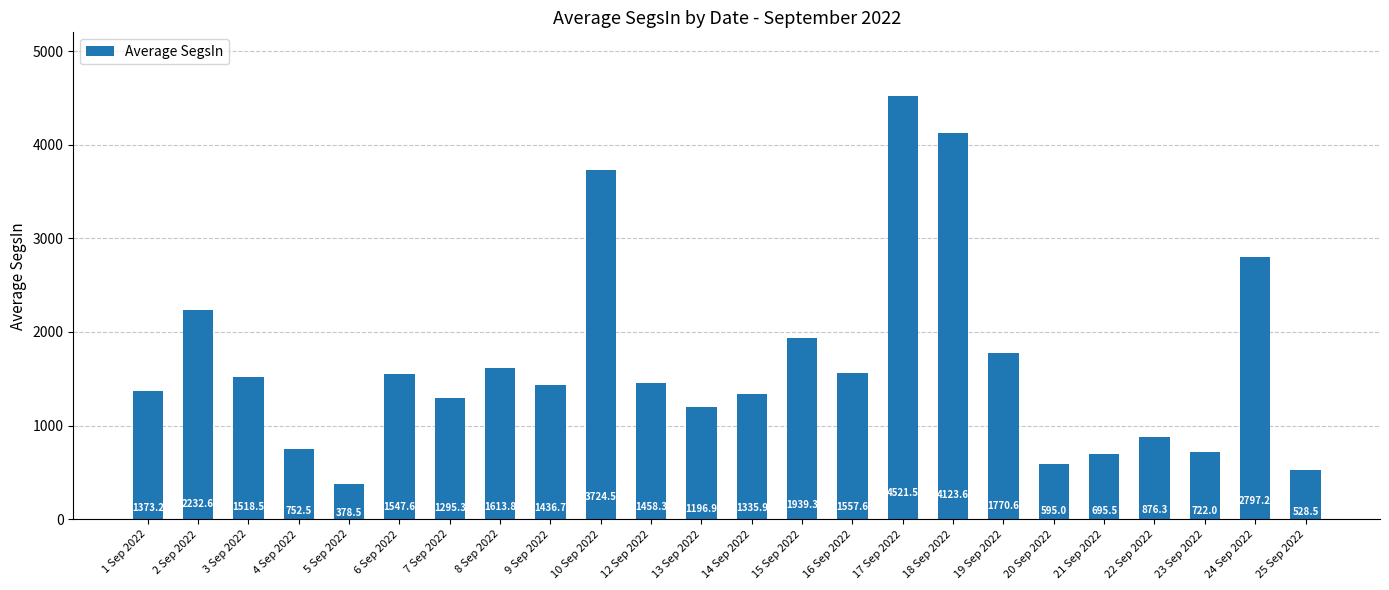

What is the value of the 18th bar from the left?

1770.6